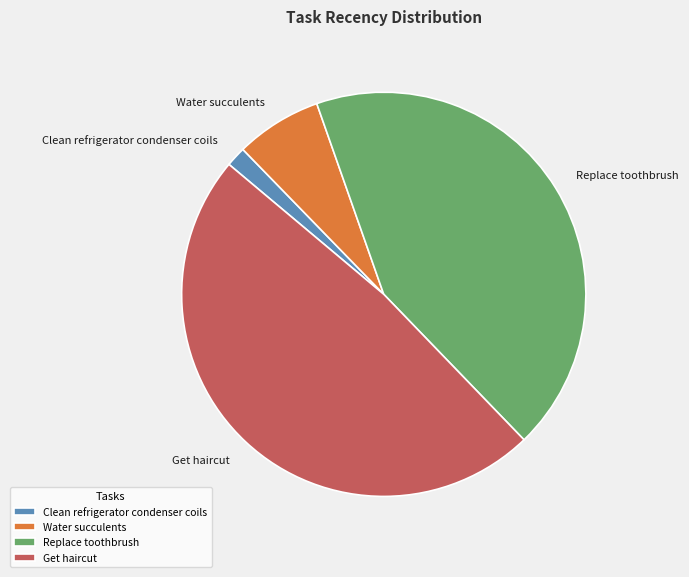

Which category has the smallest portion of the pie?

Clean refrigerator condenser coils